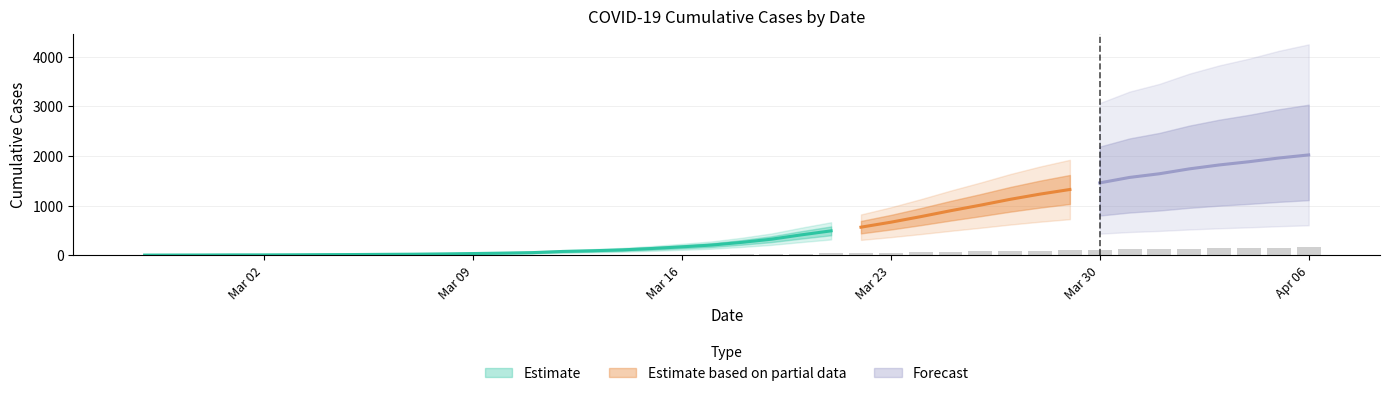

Rank the categories by value from highest to lowest.

2020-04-06, 2020-04-05, 2020-04-04, 2020-04-03, 2020-04-02, 2020-04-01, 2020-03-31, 2020-03-30, 2020-03-29, 2020-03-28, 2020-03-27, 2020-03-26, 2020-03-25, 2020-03-24, 2020-03-23, 2020-03-22, 2020-03-21, 2020-03-20, 2020-03-19, 2020-03-18, 2020-03-17, 2020-03-16, 2020-03-15, 2020-03-14, 2020-03-13, 2020-03-12, 2020-03-11, 2020-03-10, 2020-03-09, 2020-03-08, 2020-03-07, 2020-03-06, 2020-03-05, 2020-03-04, 2020-03-03, 2020-03-01, 2020-03-02, 2020-02-29, 2020-02-28, 2020-02-27